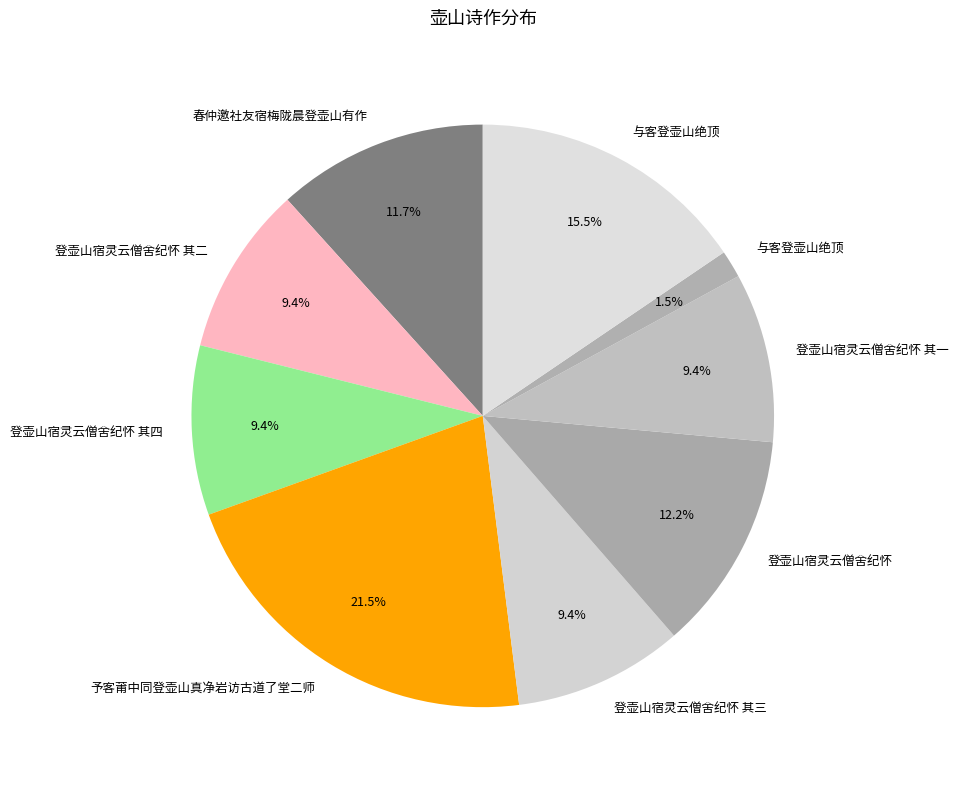

How many segments does this pie chart have?

9